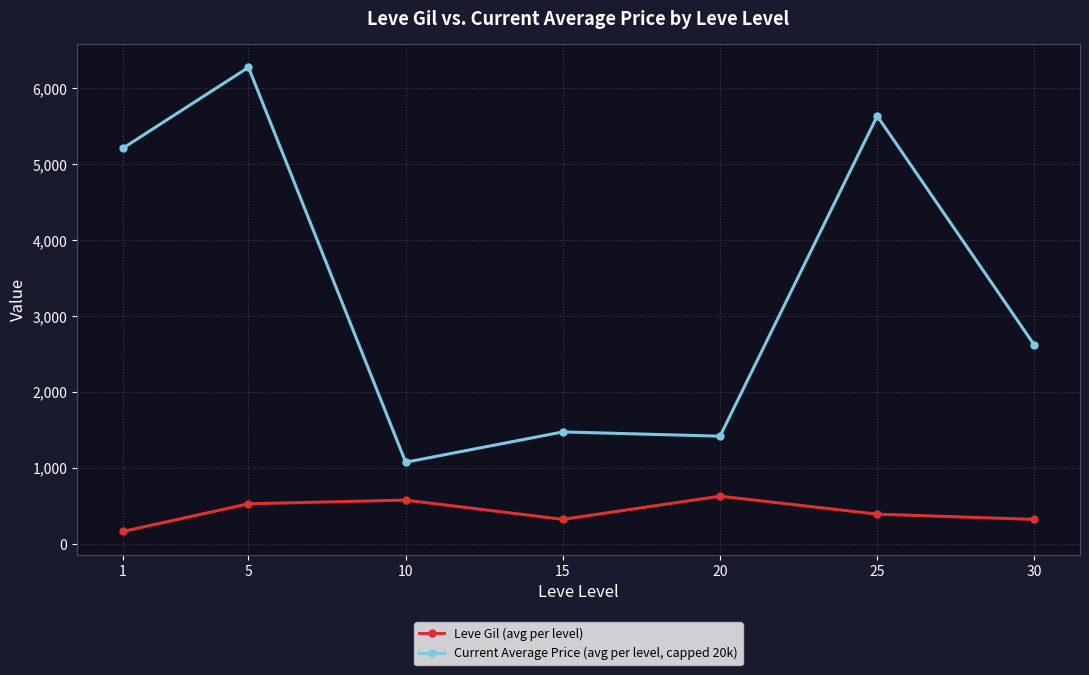

True or false: Leve Gil (avg per level) and Current Average Price (avg per level, capped 20k) cross at least once.

False